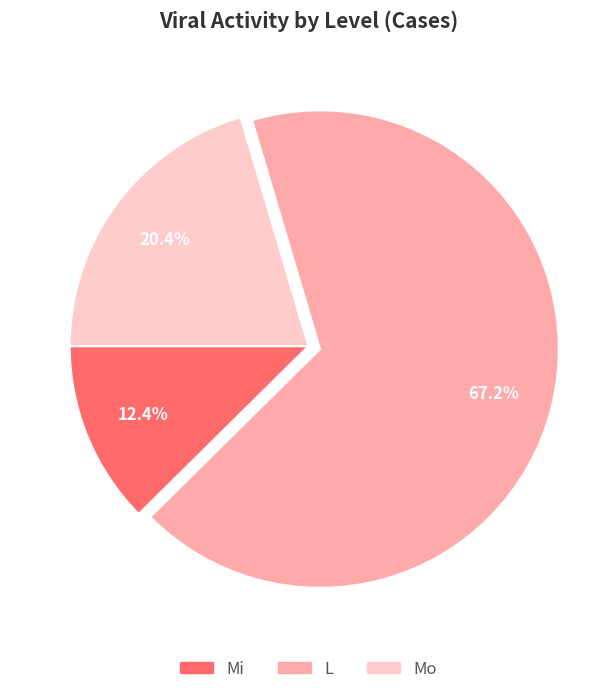

Does any single category account for the majority?

Yes